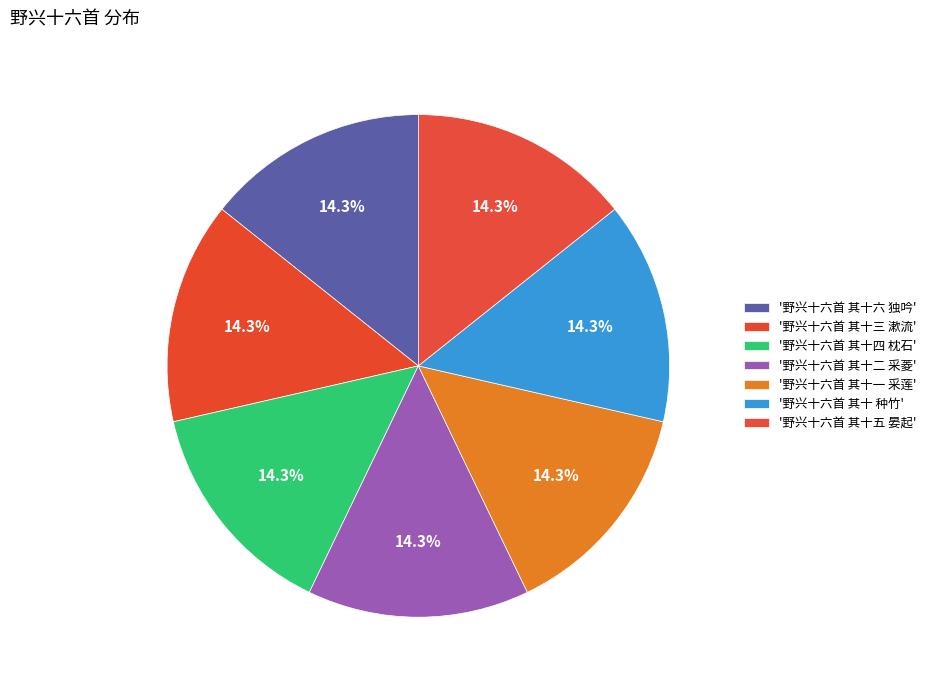

Which slice is the smallest?

野兴十六首 其十 种竹